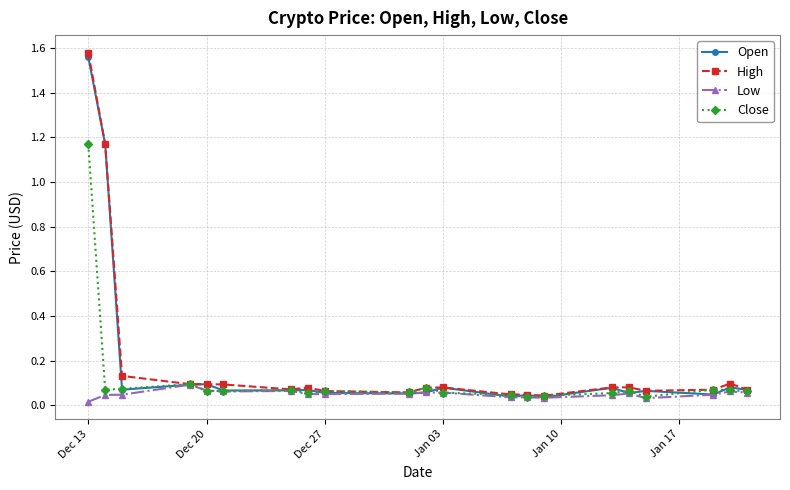

Rank the series by their maximum value, from lowest to highest.

Low, Close, Open, High